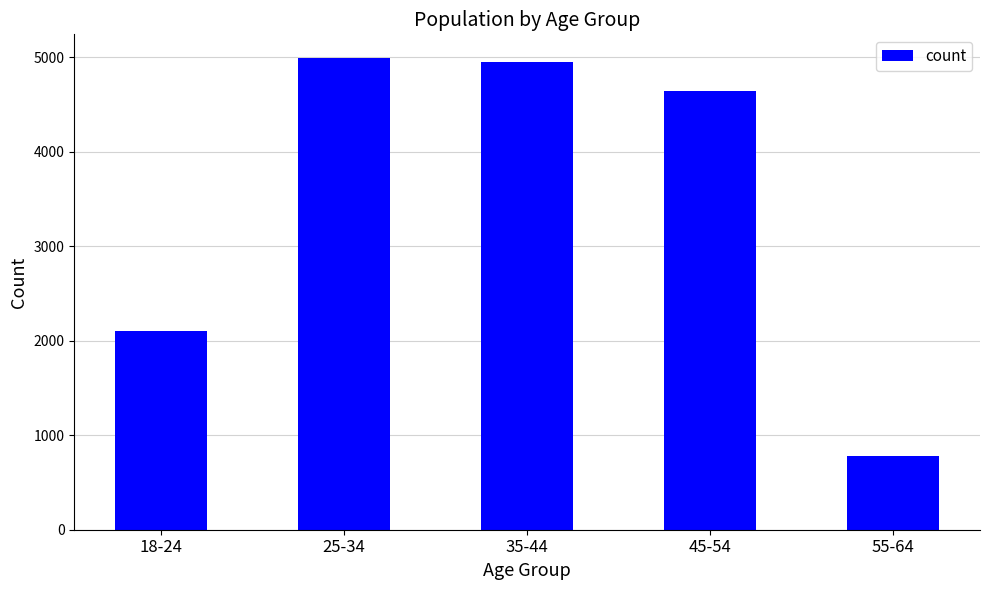

The value at 55-64 is 1321. True or false?

False